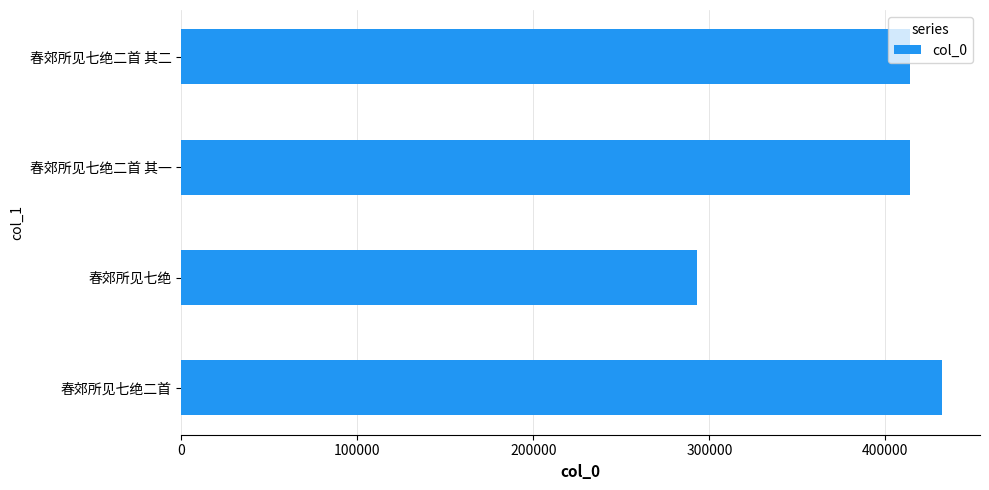

What is the approximate value at 春郊所见七绝二首 其一, to the nearest 100?

414000